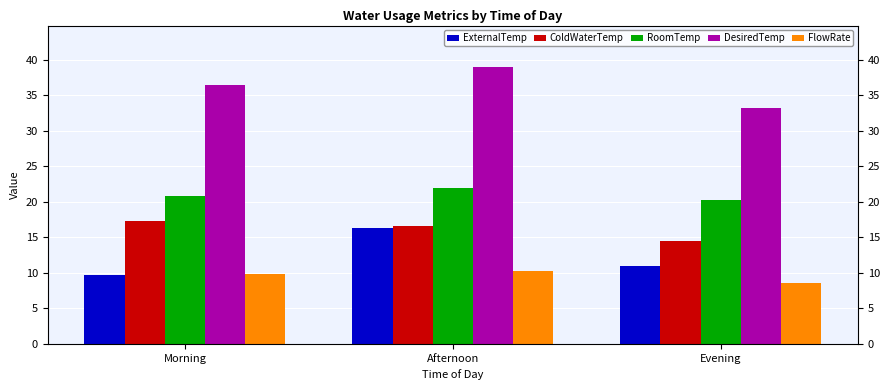

Is the value of RoomTemp at Evening greater than the value of DesiredTemp at Afternoon?

No